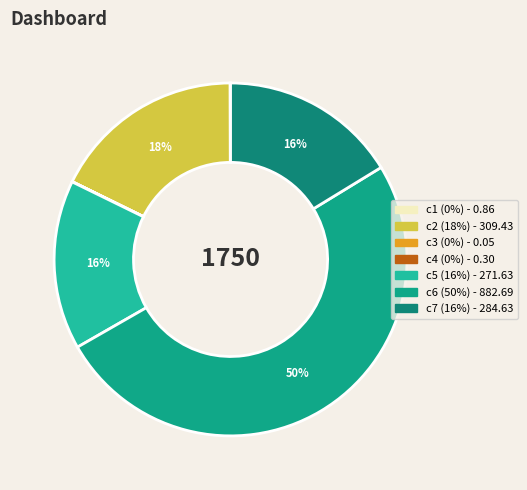

Which category has the biggest portion of the pie?

c6